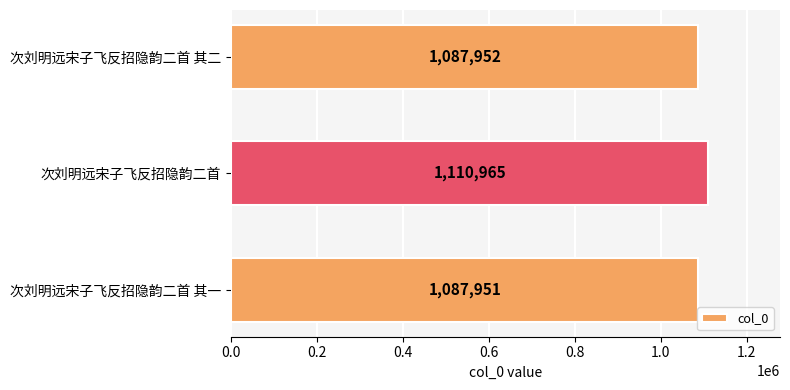

At which category does the chart reach its peak across all series?

次刘明远宋子飞反招隐韵二首